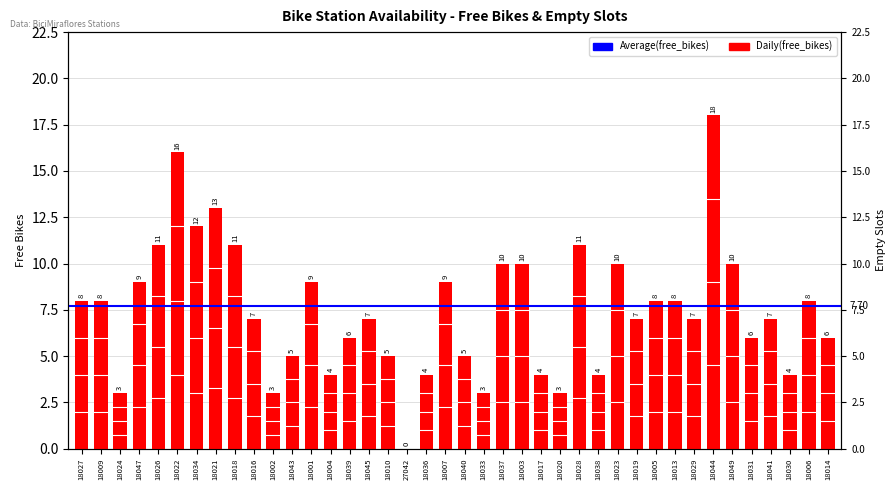

List the labels in order of value, largest first.

18044, 18022, 18021, 18034, 18026, 18018, 18028, 18037, 18003, 18023, 18049, 18047, 18001, 18007, 18027, 18009, 18005, 18013, 18006, 18016, 18045, 18019, 18029, 18041, 18039, 18031, 18014, 18043, 18010, 18040, 18004, 18036, 18017, 18038, 18030, 18024, 18002, 18033, 18020, 27042